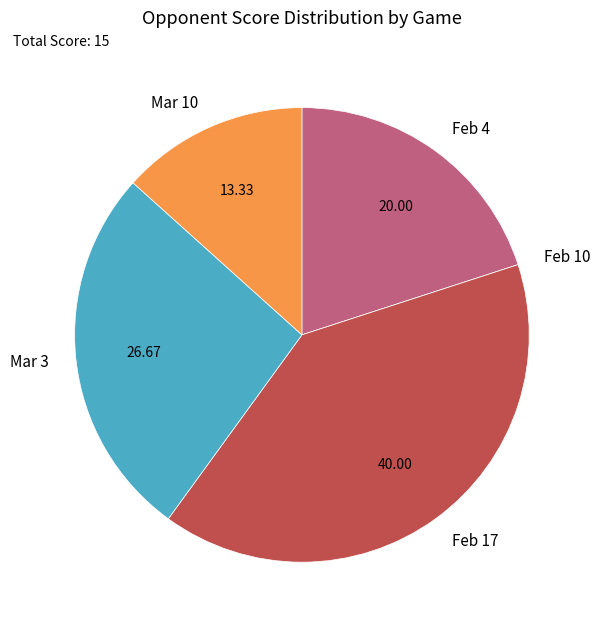

Is the sum of Mar 3 and Mar 10 greater than half?

No